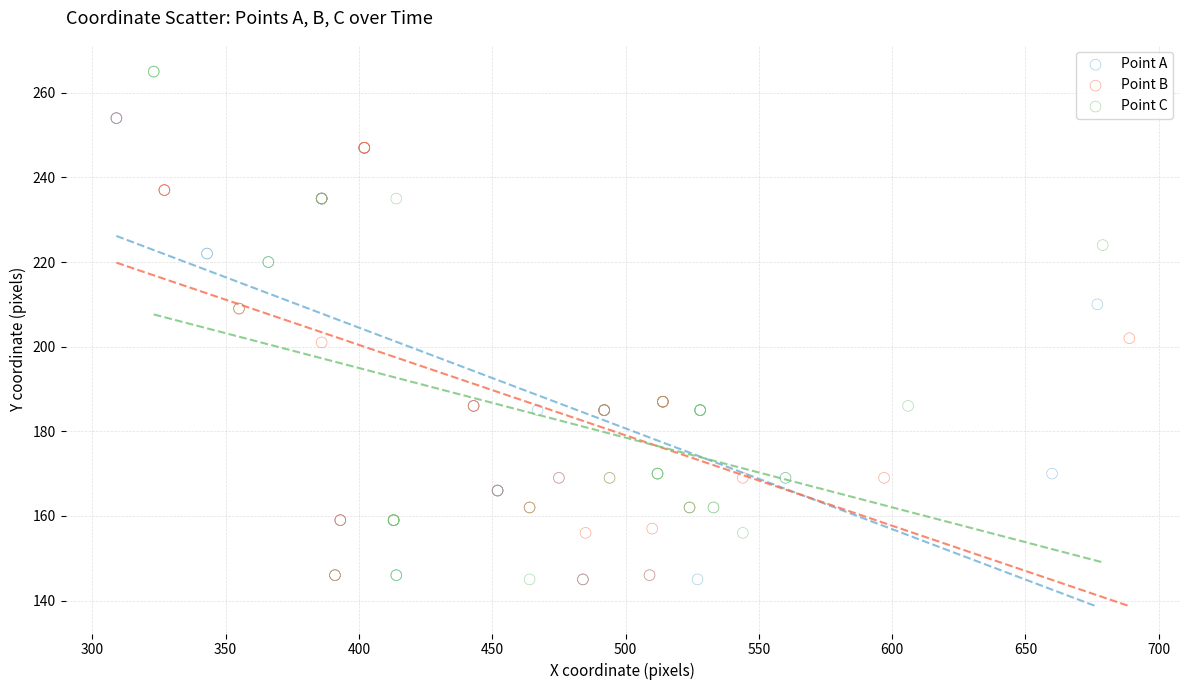

Which series has the largest Y range (max minus min)?

Point C